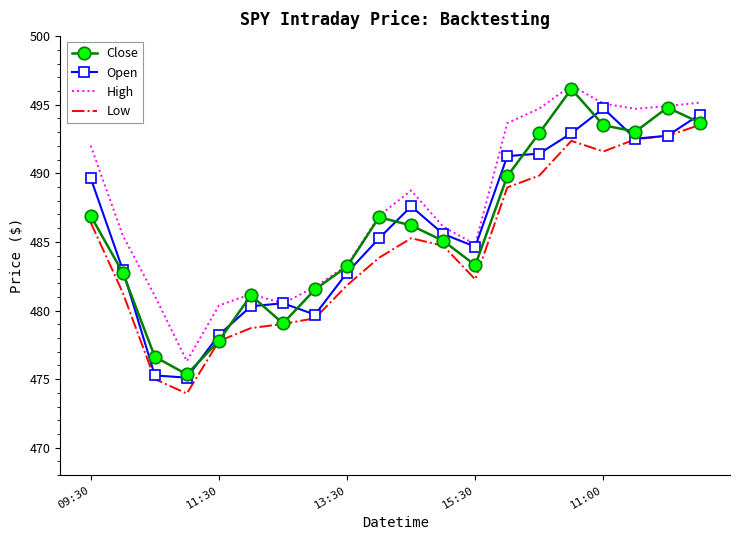

True or false: High and Low cross at least once.

False